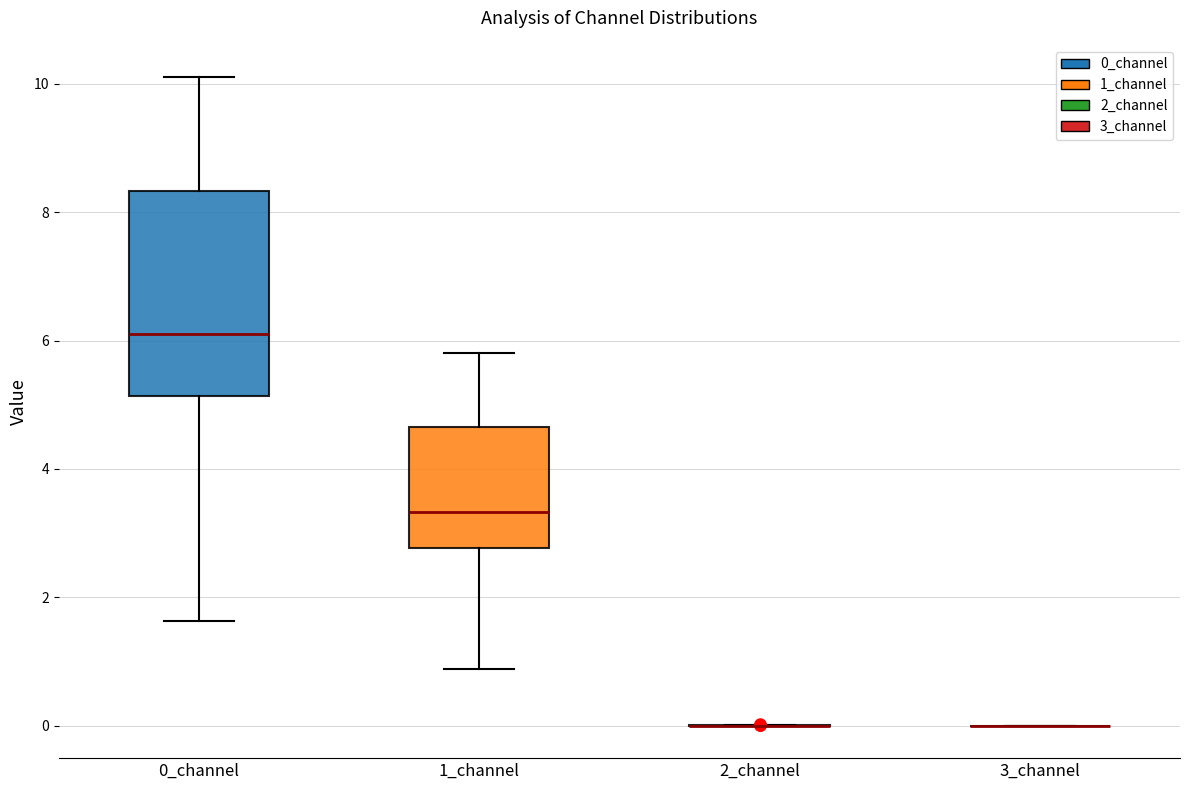

Reading left to right, read every box against the y-axis: the position of its median line, the range the box covers, and the ends of its whiskers. The values are not printed on the chart, so give them approximately, as read against the axis.

0_channel: median 6.0, box 5.2 to 8.4, whiskers 1.6 to 10.2
1_channel: median 3.4, box 2.8 to 4.6, whiskers 0.8 to 5.8
2_channel: box collapsed to a line at 0.0, whiskers 0.0 to 0.0
3_channel: box collapsed to a line at 0.0, whiskers 0.0 to 0.0